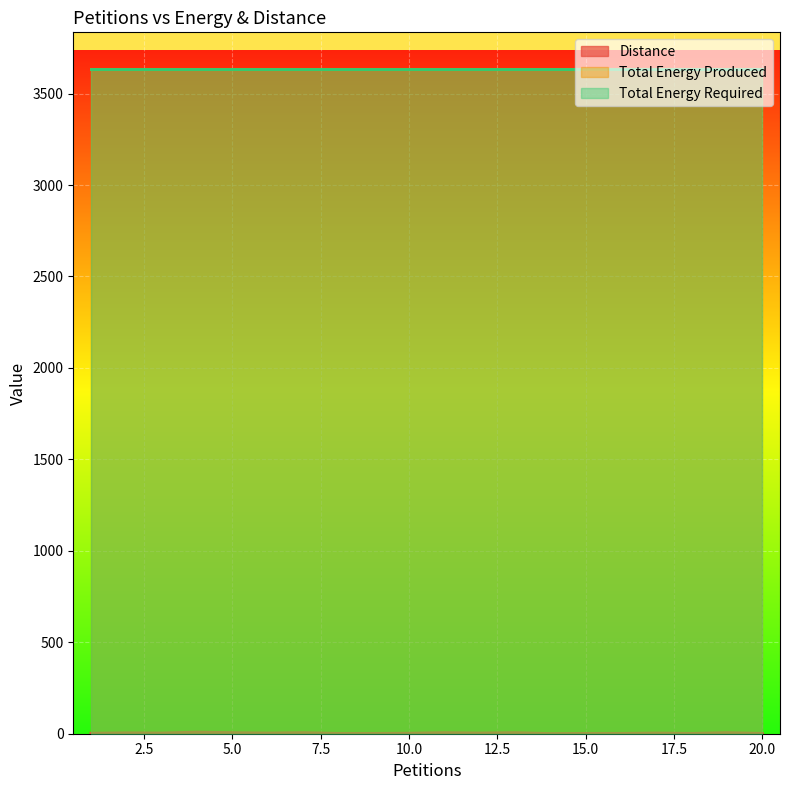

Rank the series at 9 from highest to lowest value.

Total Energy Required, Total Energy Produced, Distance